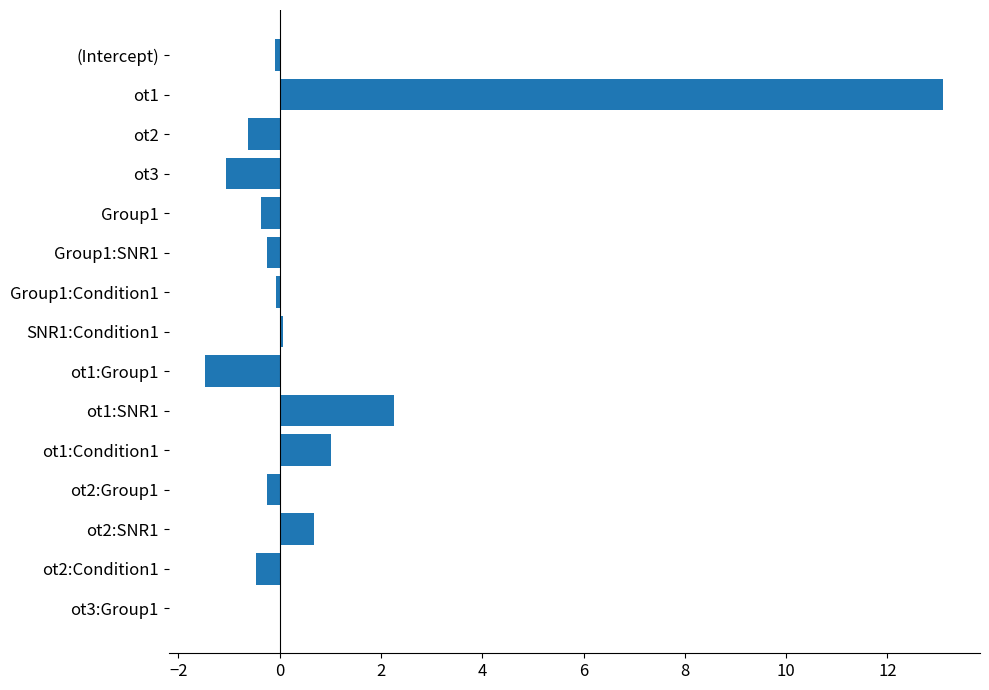

True or false: the data shows 0.0 at ot3:Group1.

True